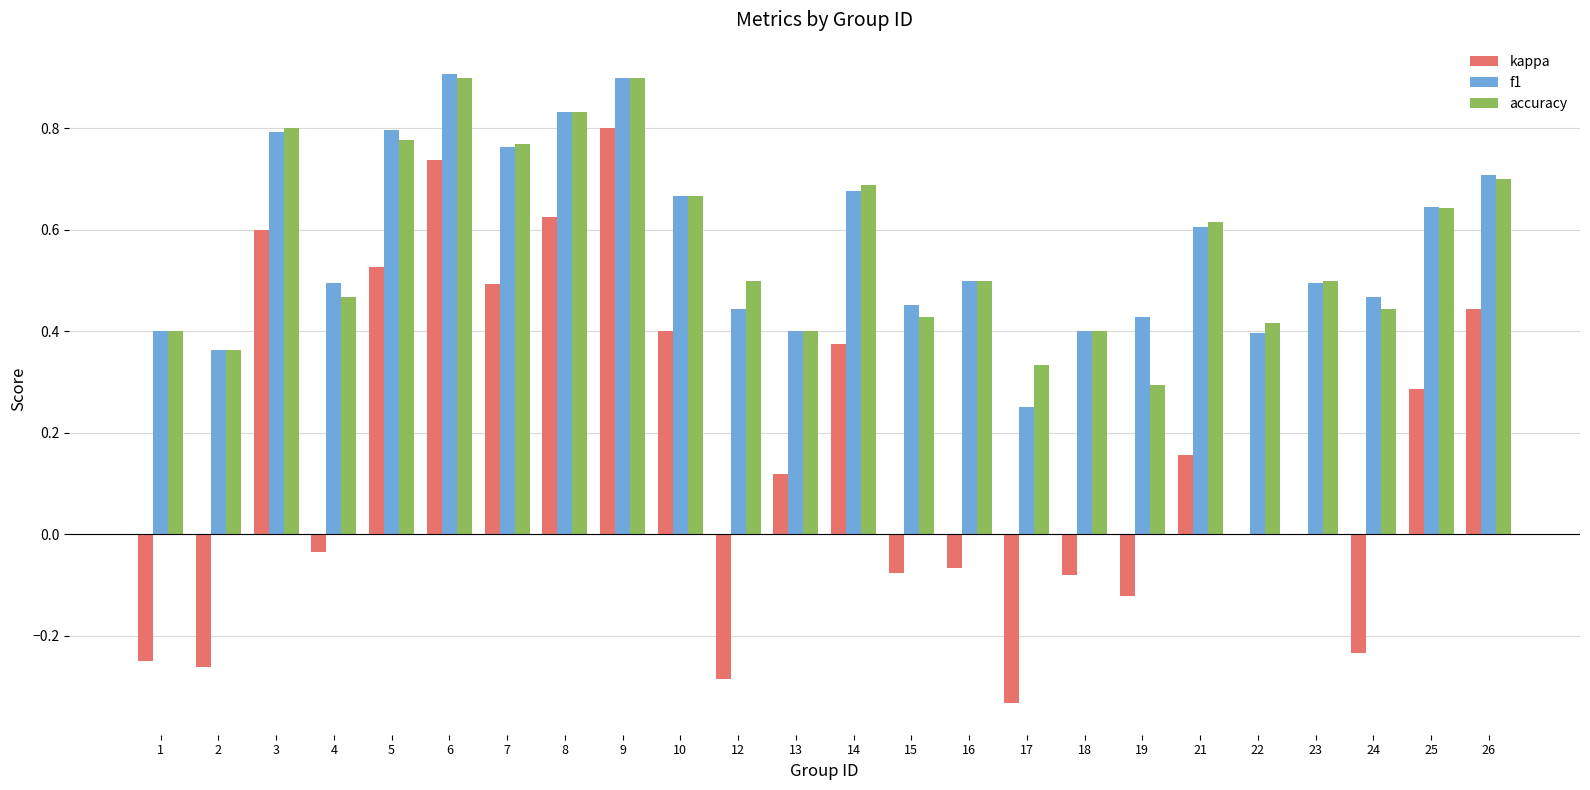

What is the sum of all kappa values?

3.8